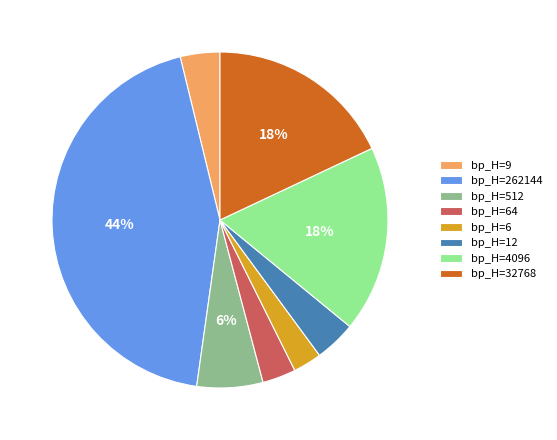

Combined, do bp_H=512 and bp_H=12 account for over 50%?

No